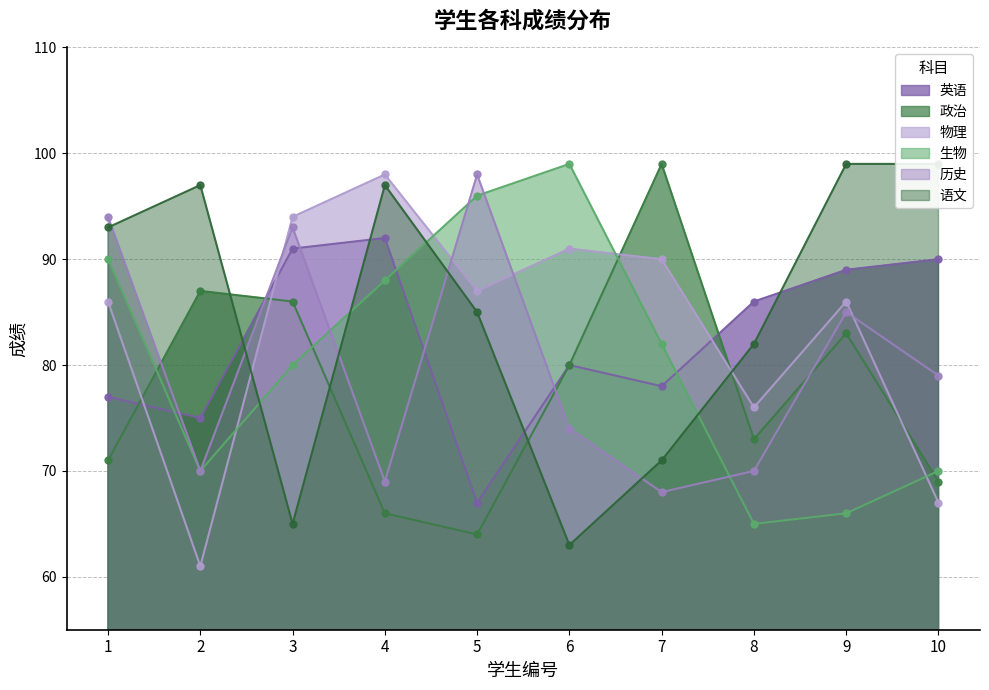

At which label does 历史 reach its peak?

5